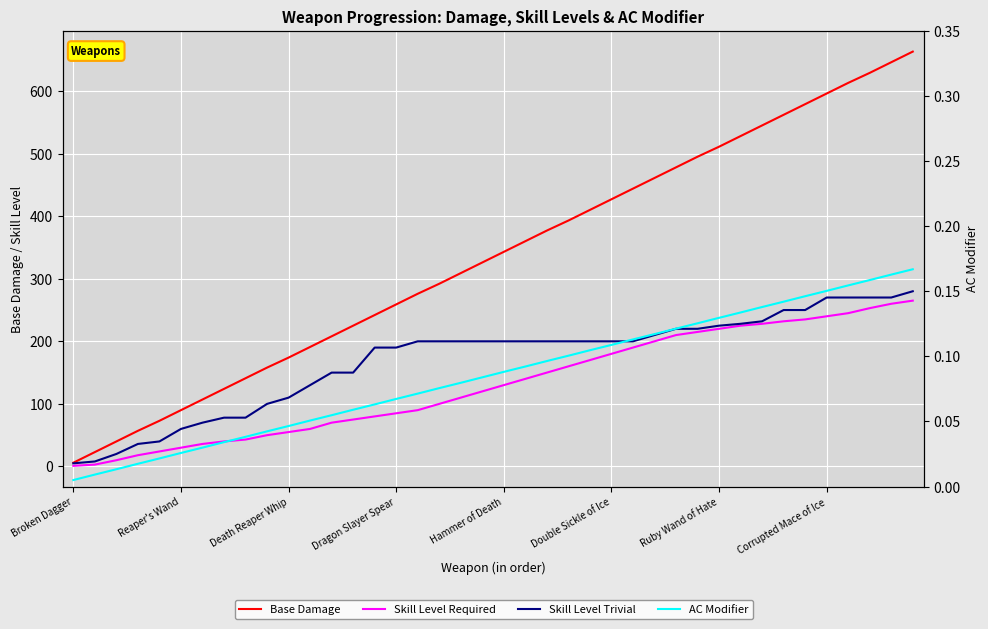

True or false: AC Modifier and Skill Level Required intersect in this chart.

False